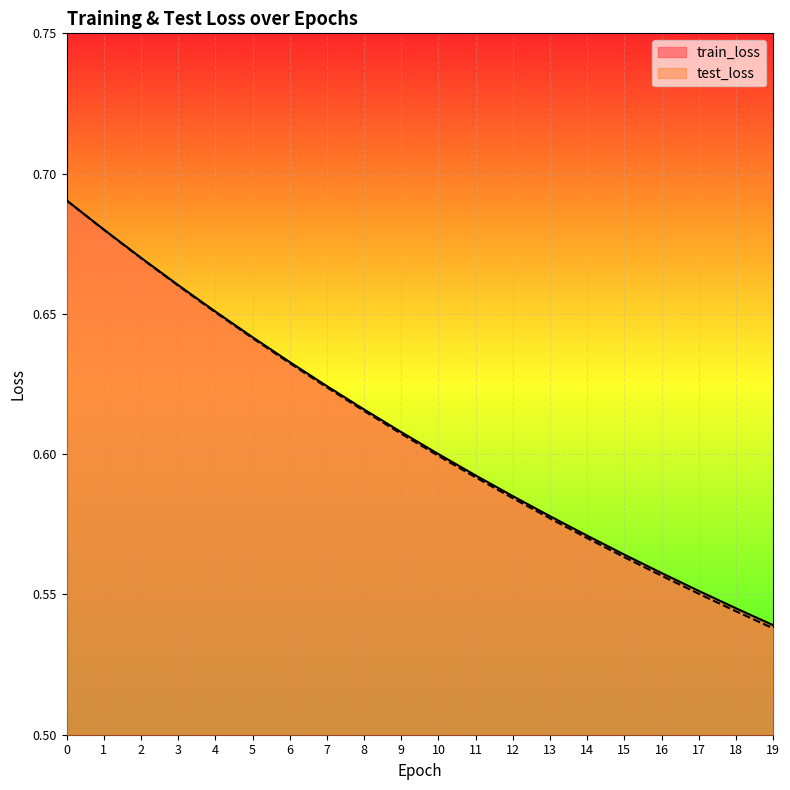

The value of train_loss at 3 is 0.7. True or false?

True